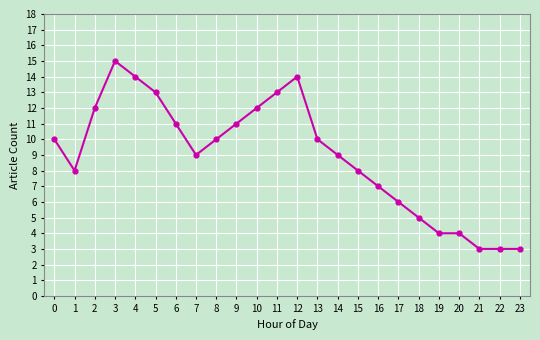

Read the value at 1, to the nearest 5.

10